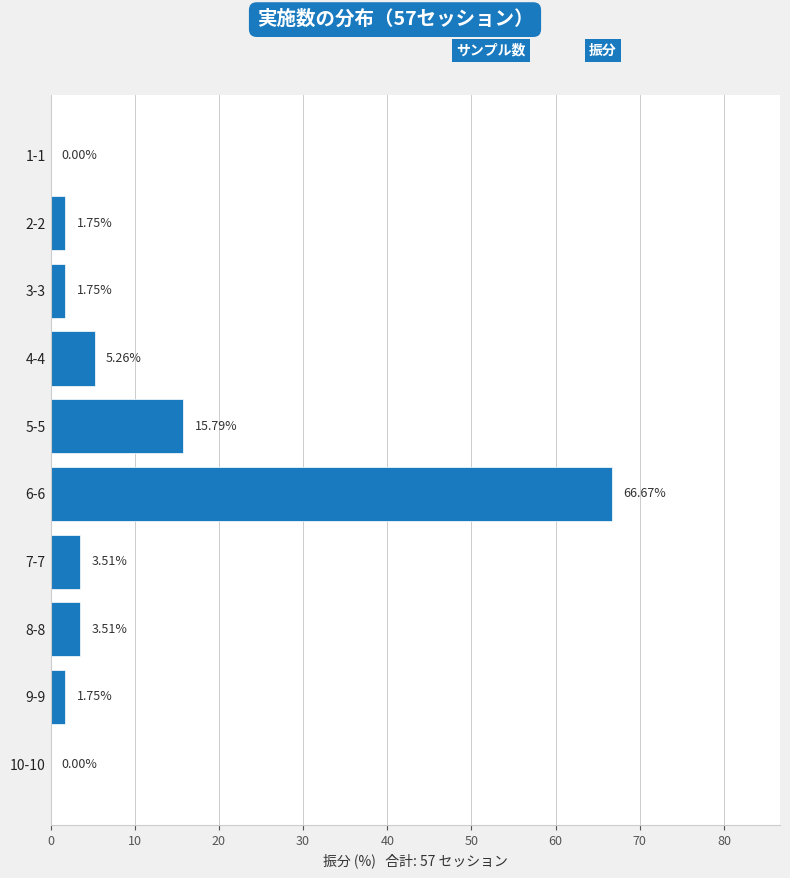

What is the change in value from 7-7 to 9-9?

-1.8